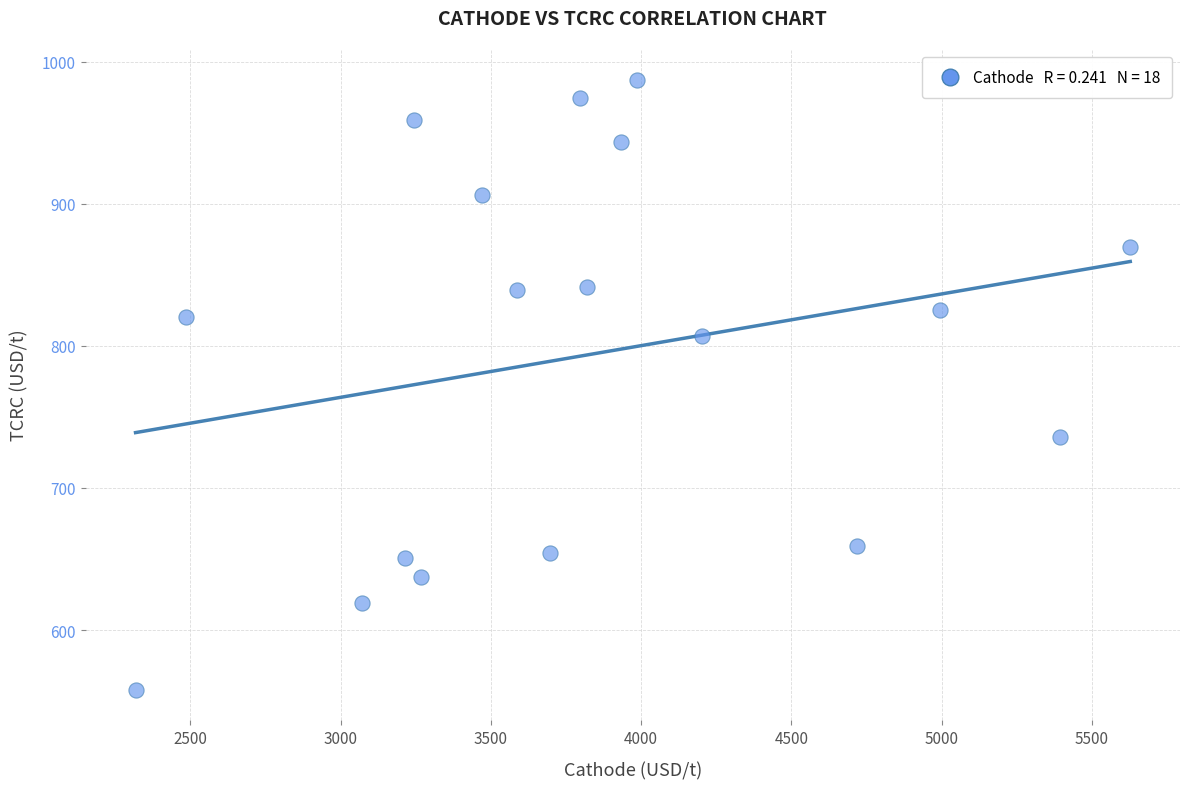

What is the range of X values (max minus min)?

3309.9